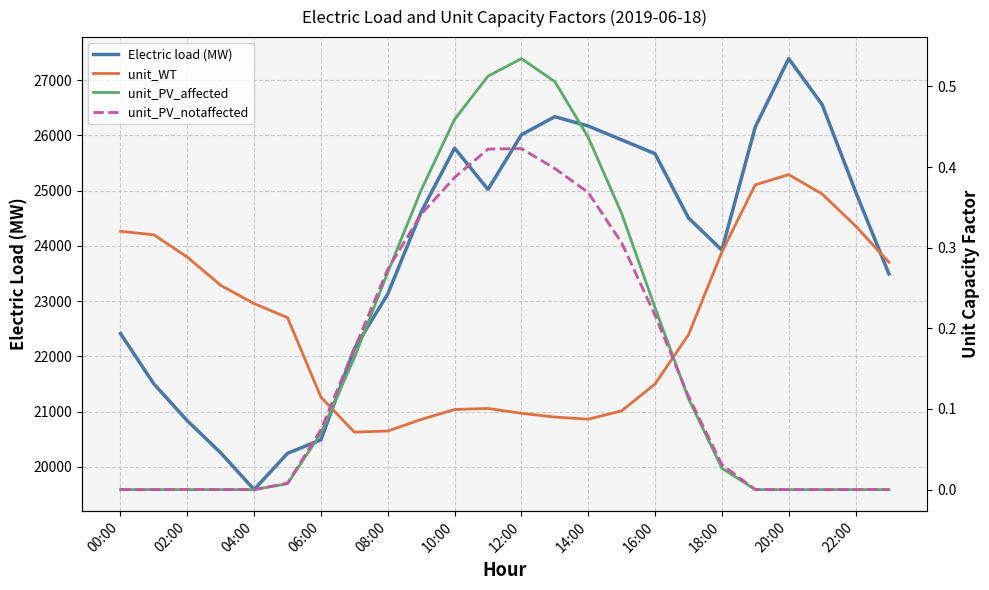

At which label does Electric load (MW) reach its peak?

20:00